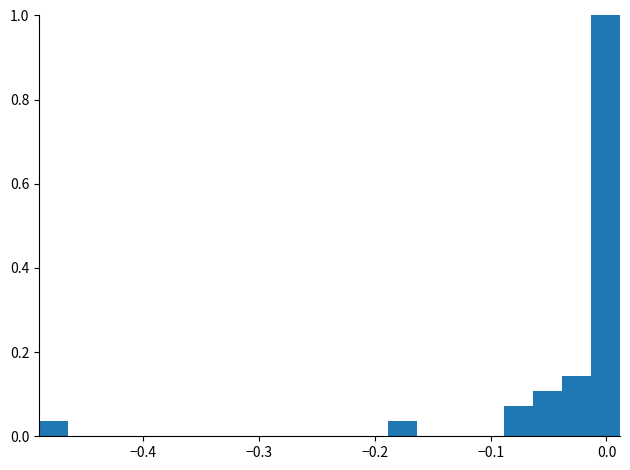

Read against the x-axis, roughly where is the centre of the tallest bar?

0.00